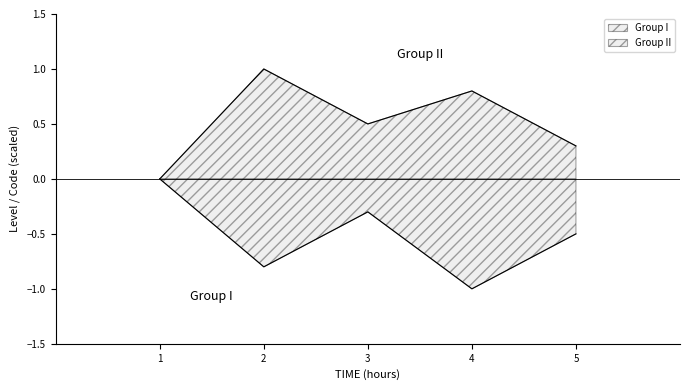

What are all the series names shown in the legend?

Group I, Group II